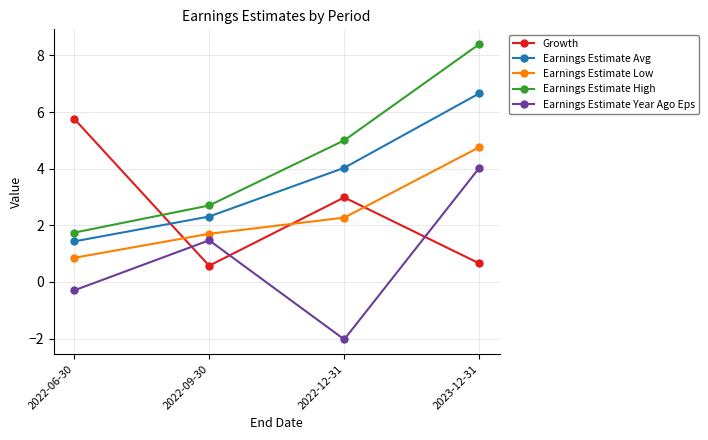

What is the sum of all Earnings Estimate Year Ago Eps values?

3.2